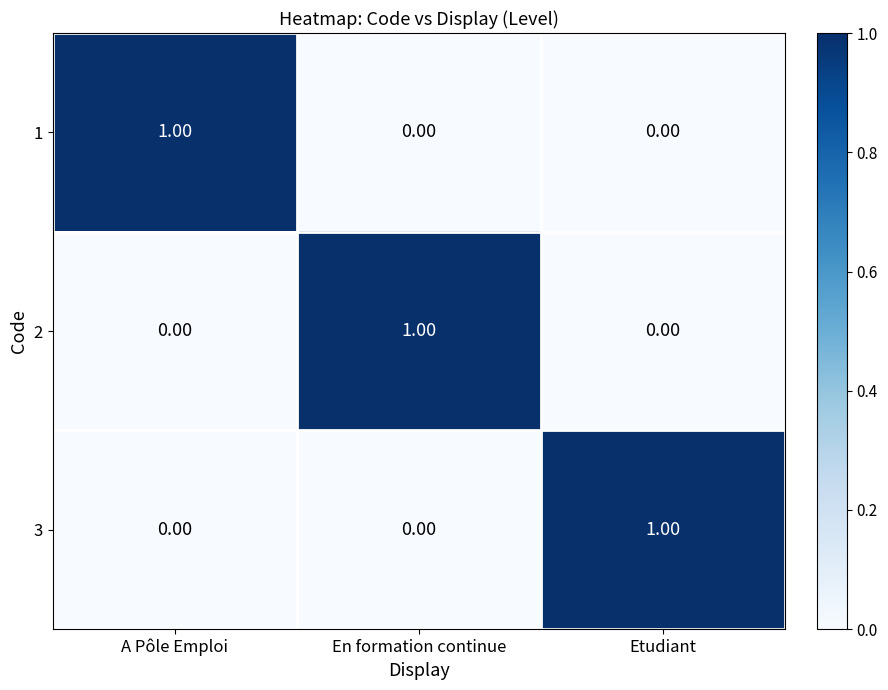

At how many categories does at least one series exceed 0?

3